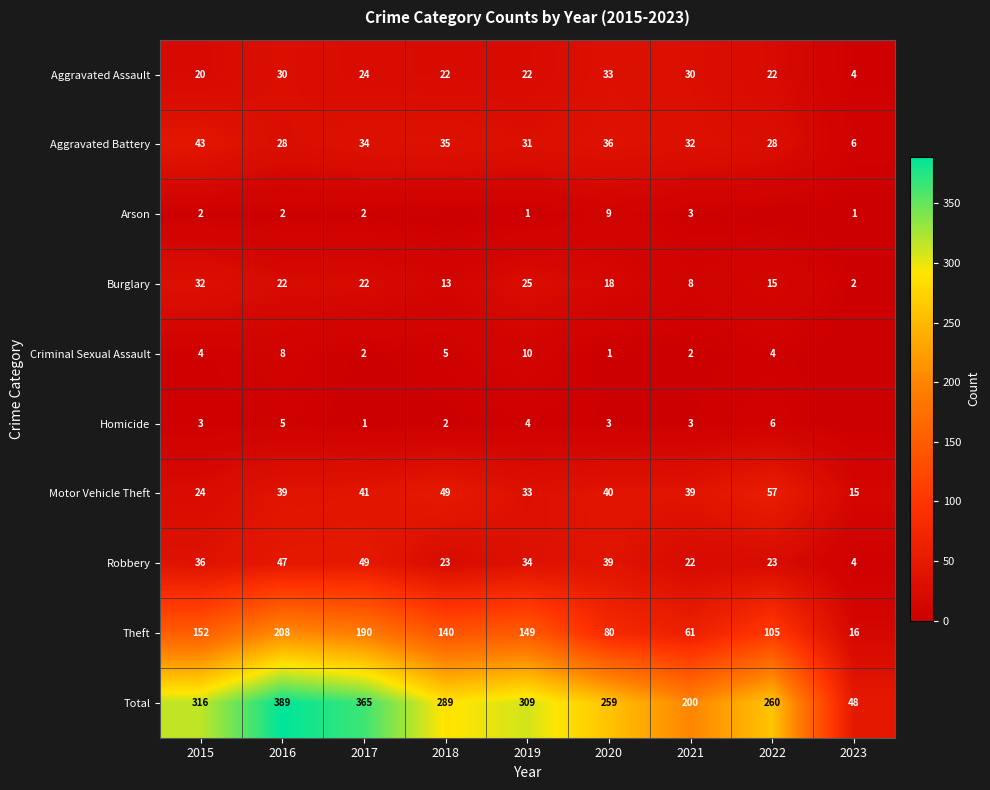

The value of Burglary at 2018 is 6. True or false?

False